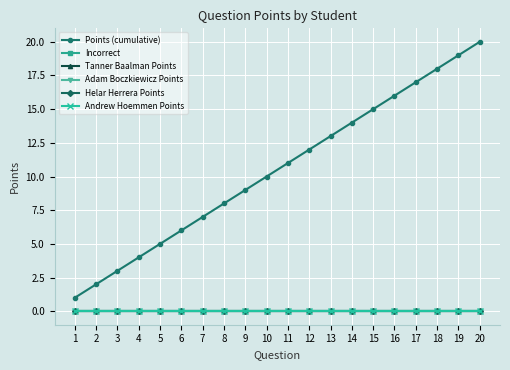

At which category is the sum across all series the highest?

20